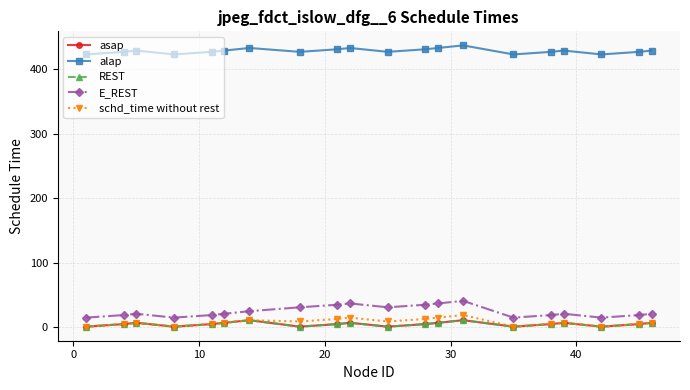

Reading left to right, extract all data points from this chart.

asap: 1	5	7	1	5	7	11	1	5	7	1	5	7	11	1	5	7	1	5	7
alap: 423	427	429	423	427	429	433	427	431	433	427	431	433	437	423	427	429	423	427	429
REST: 1	5	7	1	5	7	11	1	5	7	1	5	7	11	1	5	7	1	5	7
E_REST: 15	19	21	15	19	21	25	31	35	37	31	35	37	41	15	19	21	15	19	21
schd_time without rest: 1	5	7	1	5	7	11	9	13	15	9	13	15	19	1	5	7	1	5	7